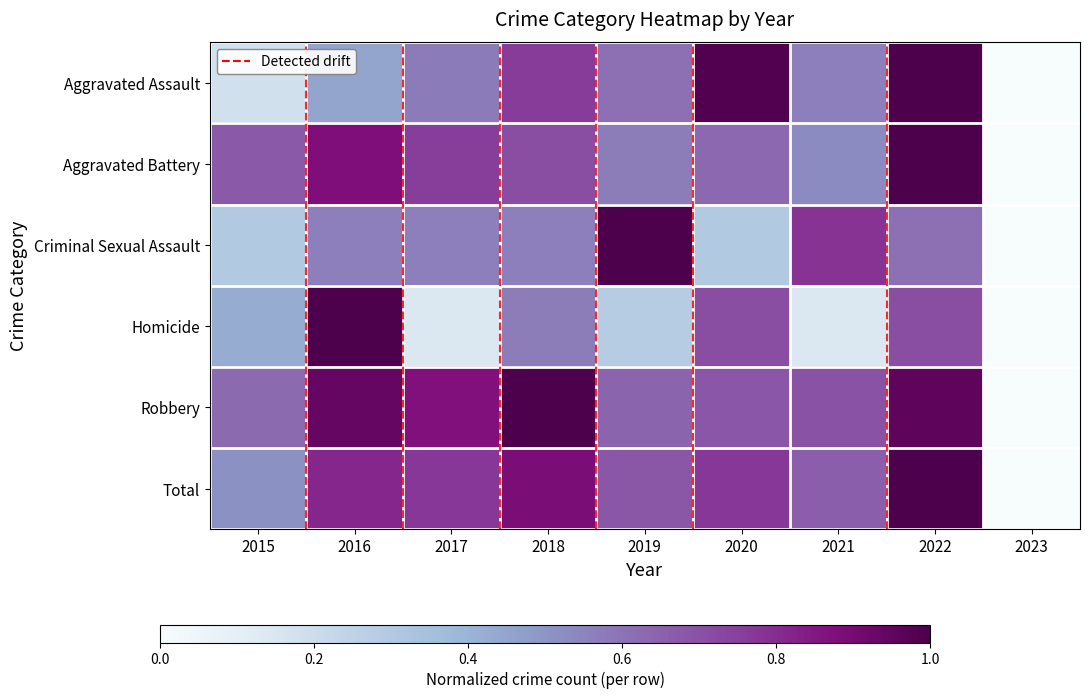

At which category is the sum across all series the highest?

2022